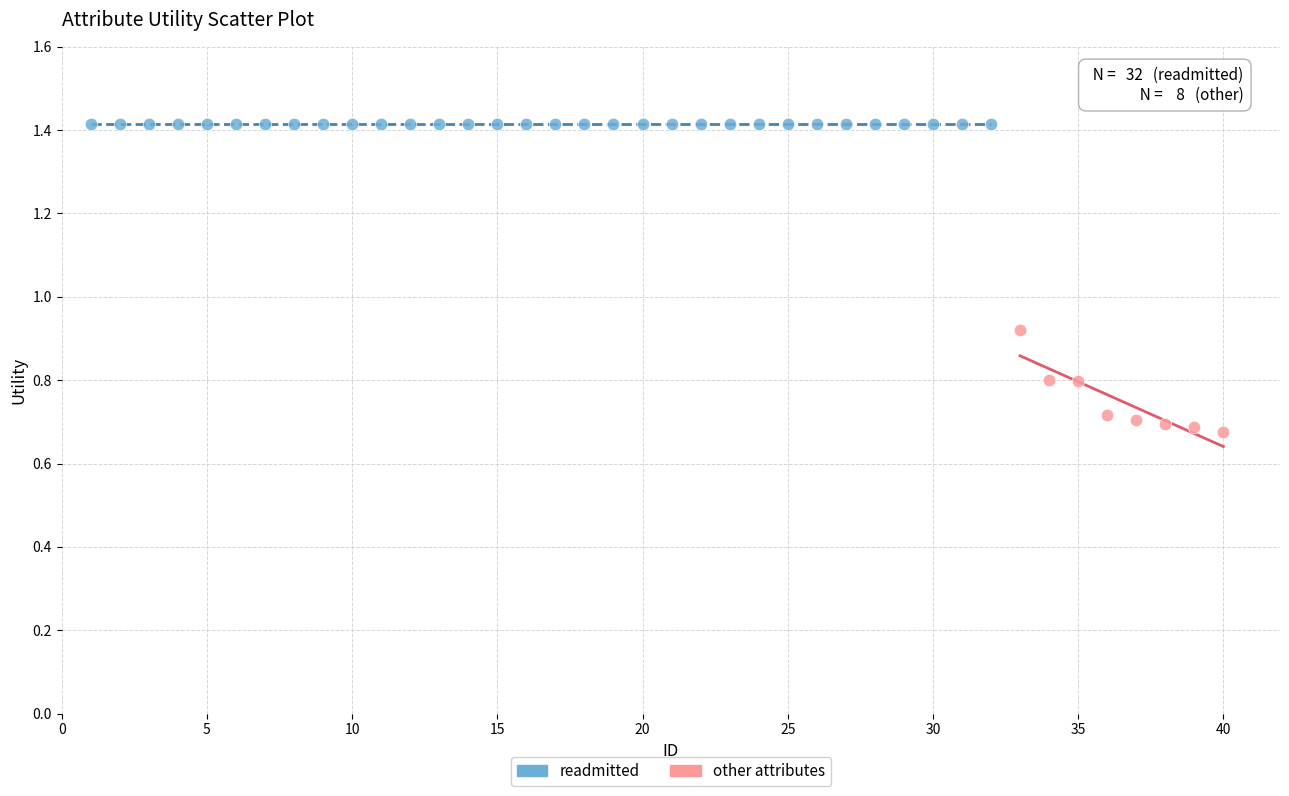

Which series contains the highest Y value?

readmitted